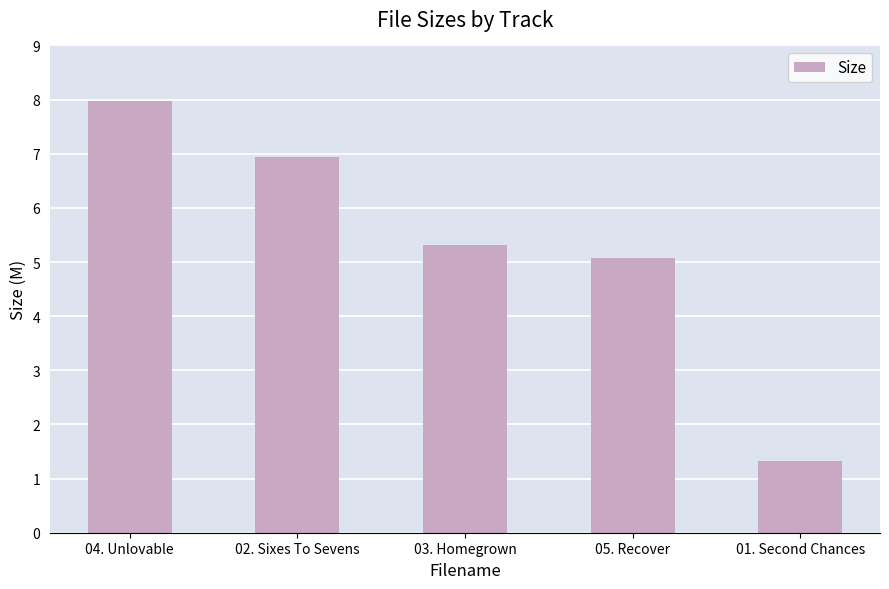

What is the value of the 3rd bar from the left?

5.3